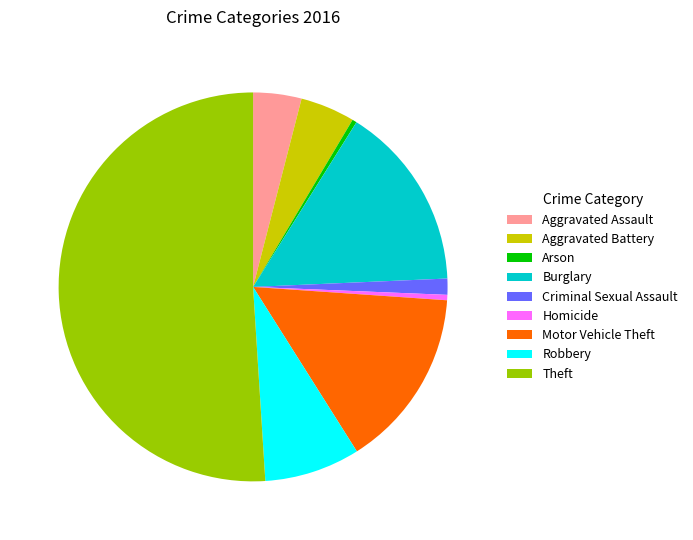

What is the largest slice in the pie chart?

Theft